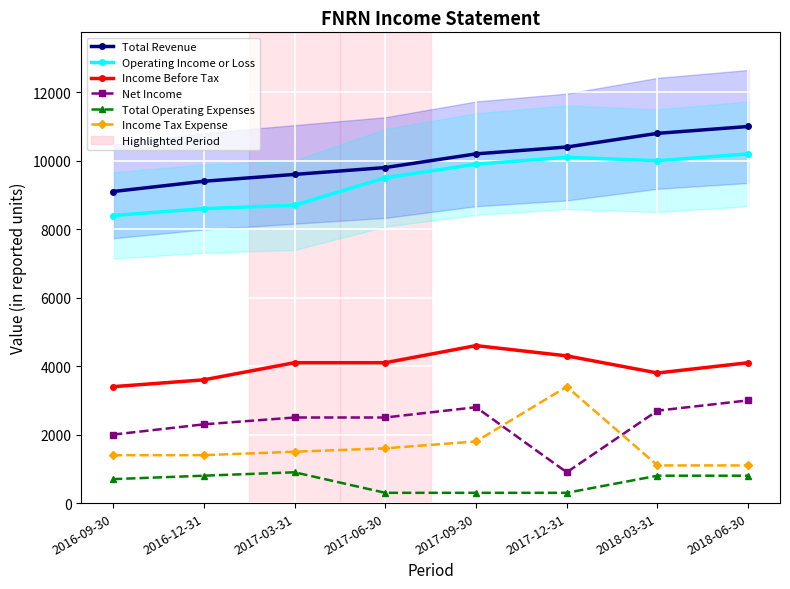

How many interior local valleys does the Operating Income or Loss series have?

1